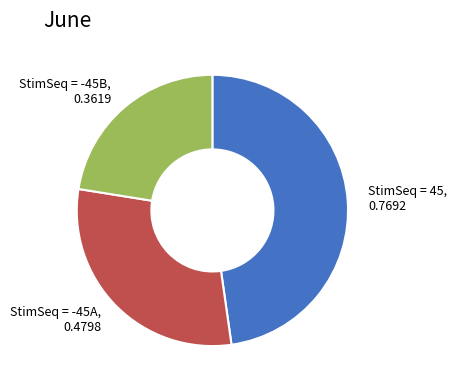

Count the number of slices in the pie.

3